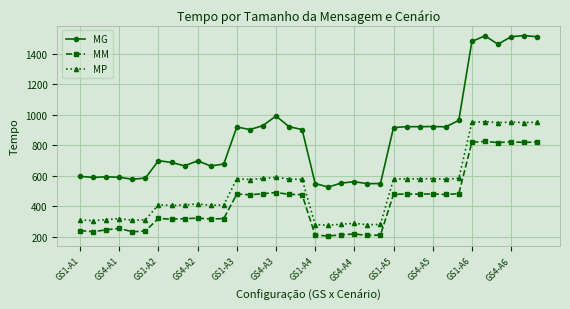

Rank the series by their average value, from highest to lowest.

MG, MP, MM